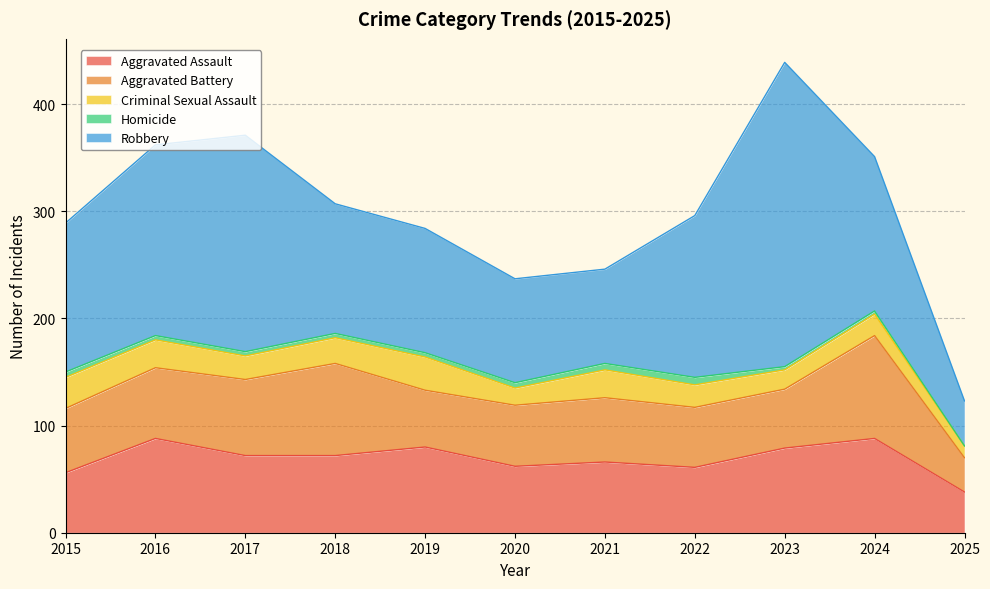

How many lines are shown in the chart?

5